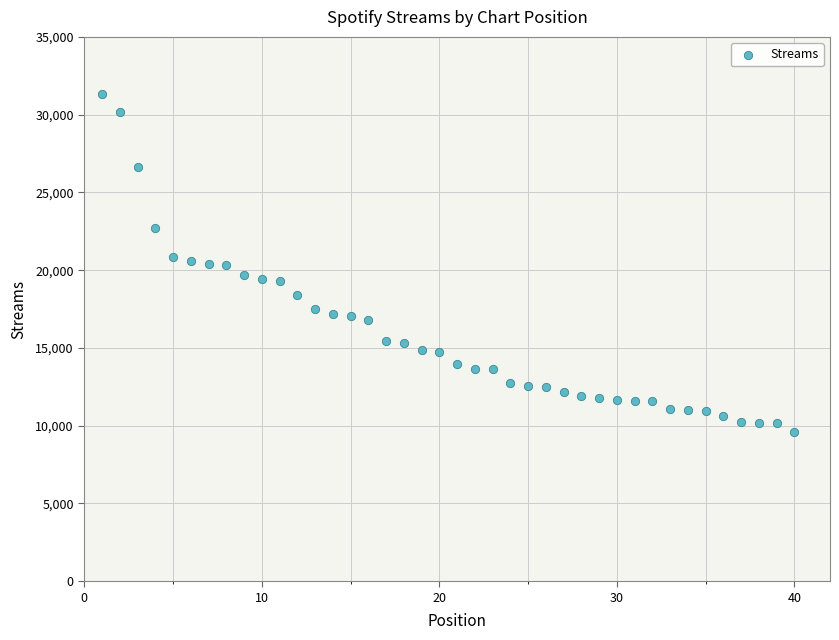

What is the range of X values (max minus min)?

39